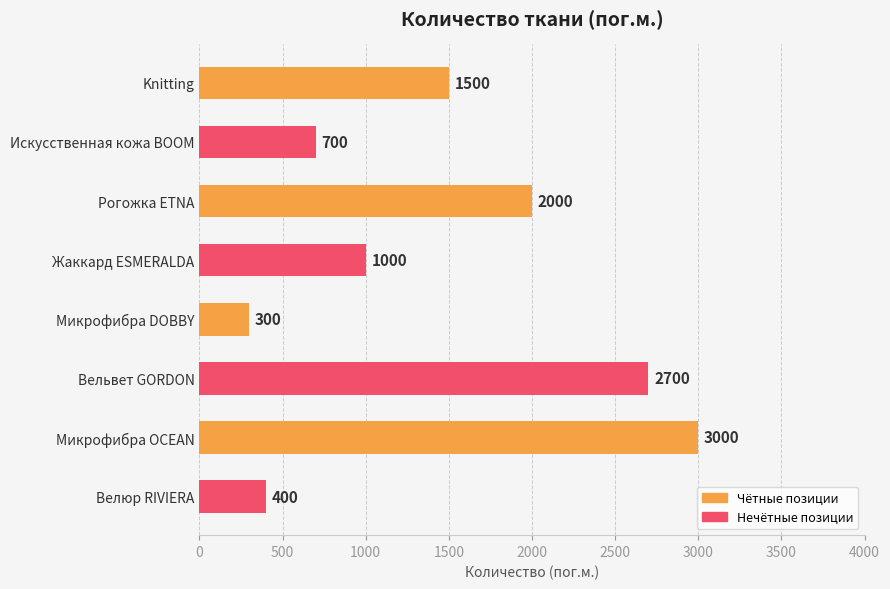

True or false: the data shows 2700 at Вельвет GORDON.

True